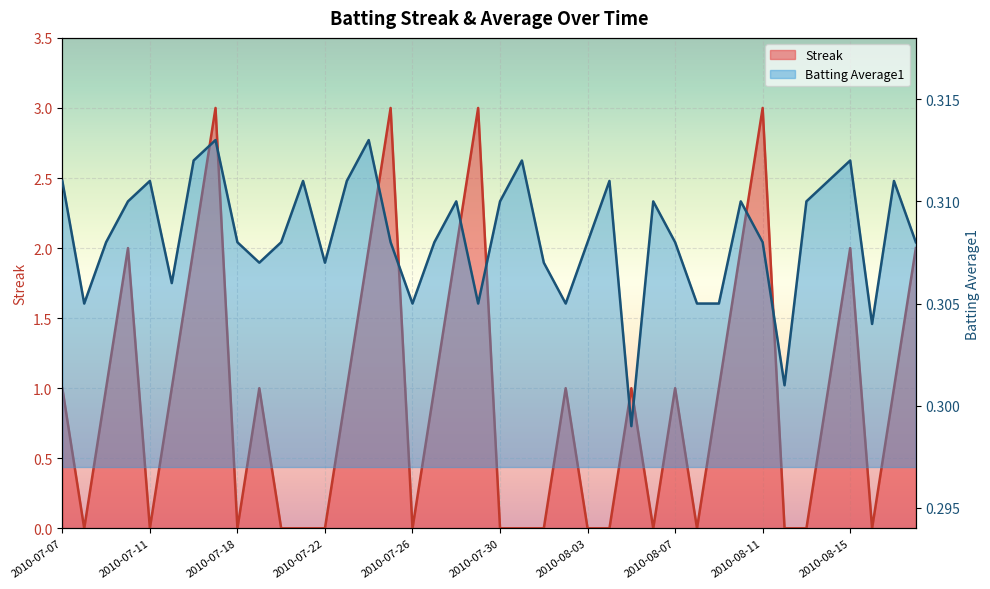

How many lines are shown in the chart?

2